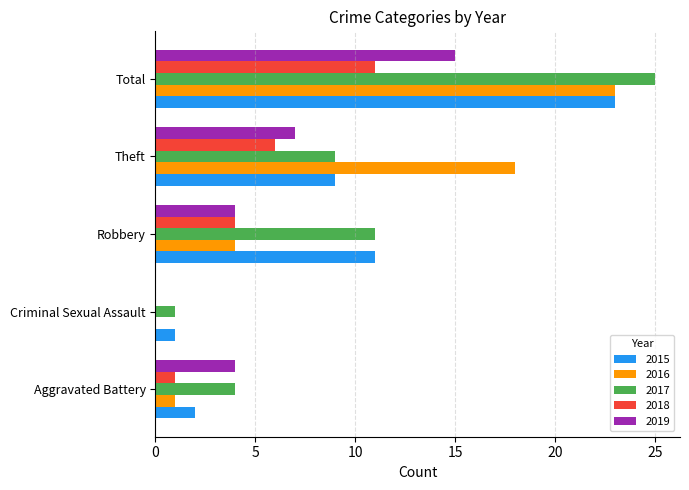

Is it true that 2018 equals 8 at Theft?

False